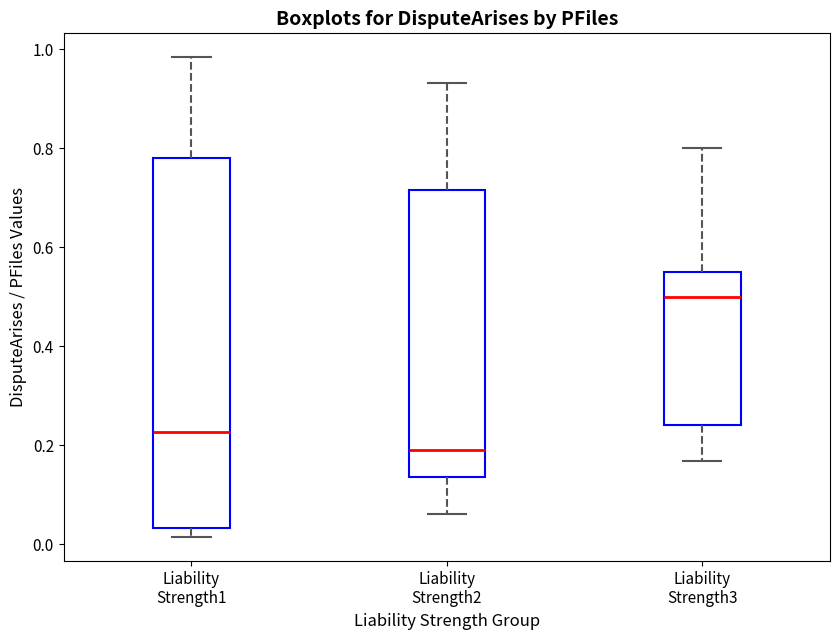

Where is the upper edge of the box for Liability Strength3 on the y-axis? The values are not printed on the chart, so give them approximately, as read against the axis.

0.56